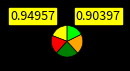

Is there any slice that represents more than half of the pie?

No